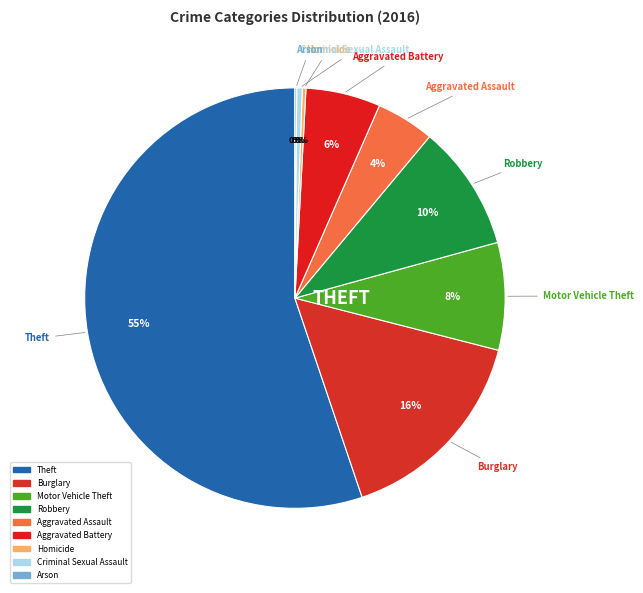

Is it true that Aggravated Battery is 1% of the pie?

False